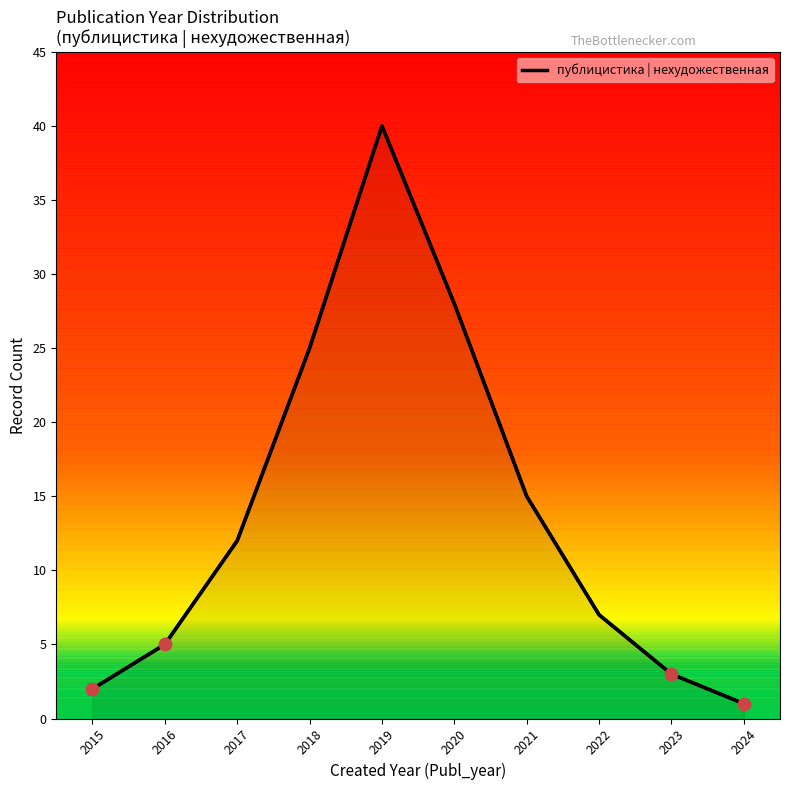

What is the ratio of the value at 2015 to the value at 2023?

0.7